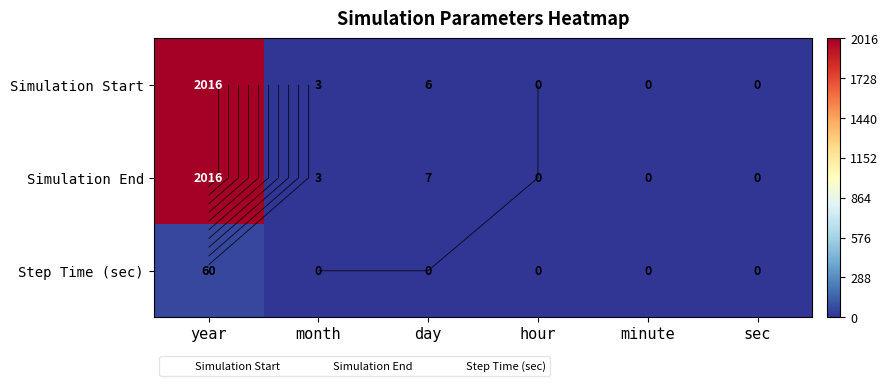

At how many categories does at least one series exceed 962?

1